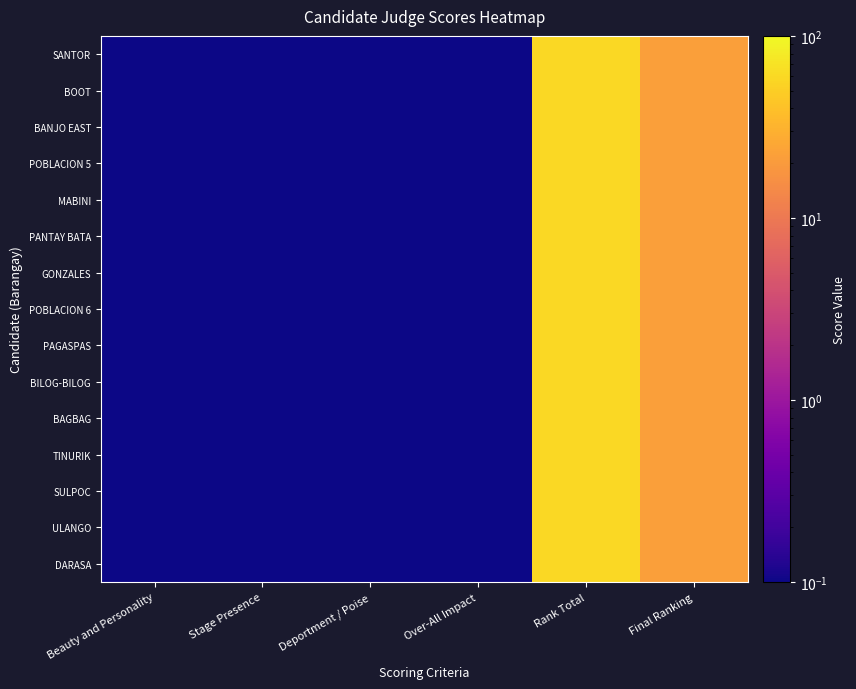

Which series has the largest total across all categories?

SANTOR